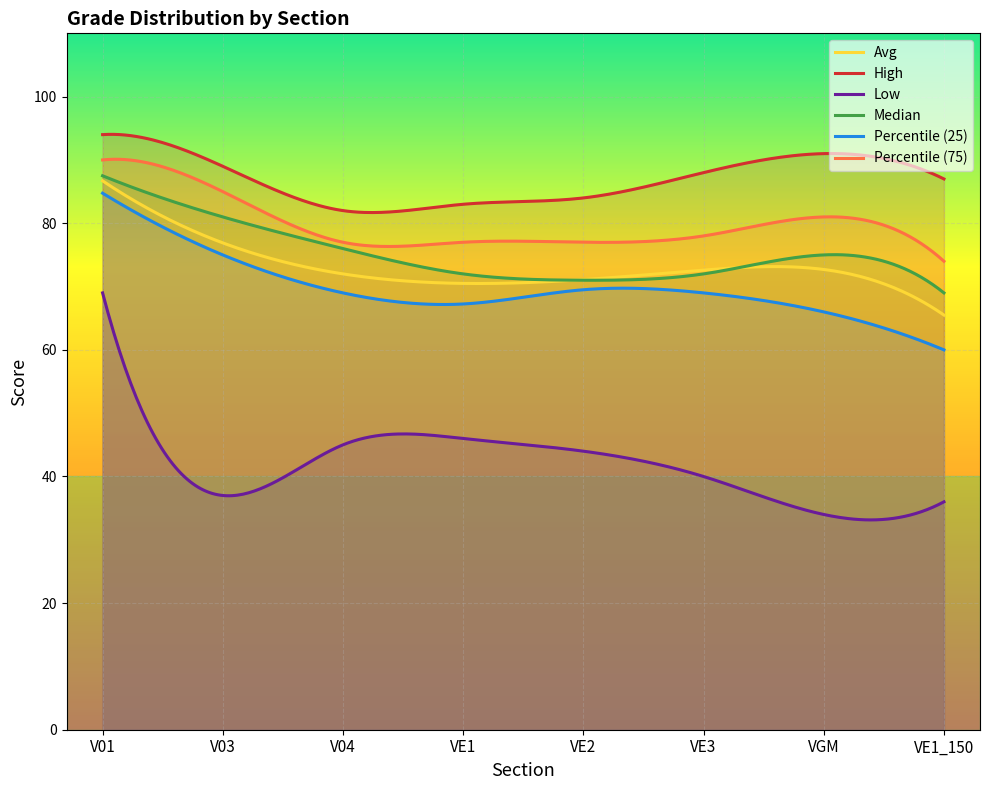

At which category does Percentile (25) reach its first local valley?

VE1